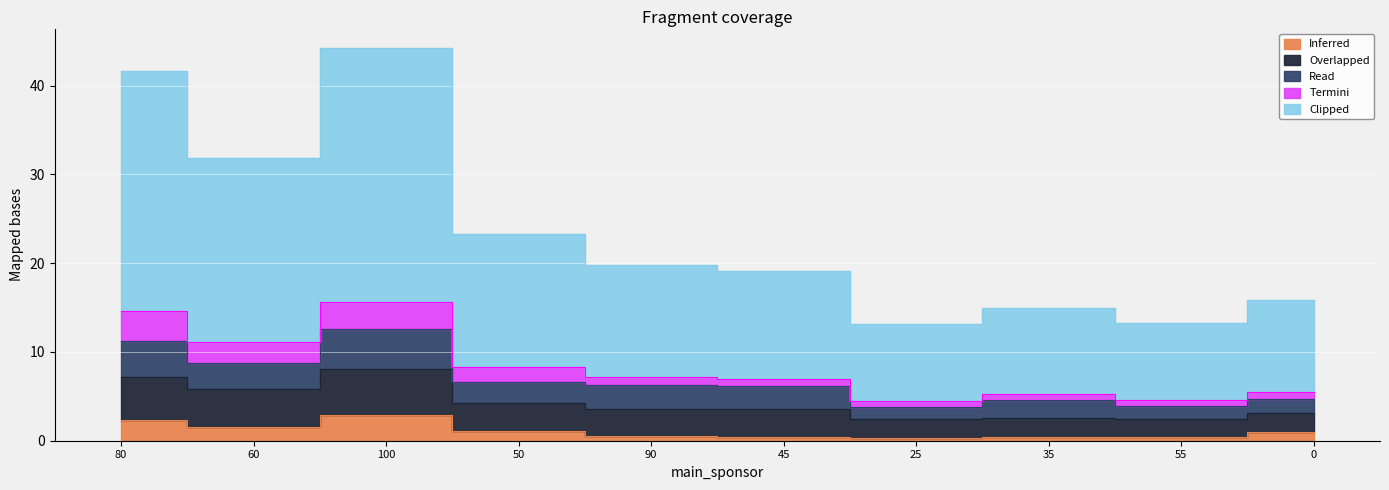

Which category has the highest value in the Overlapped series?

100